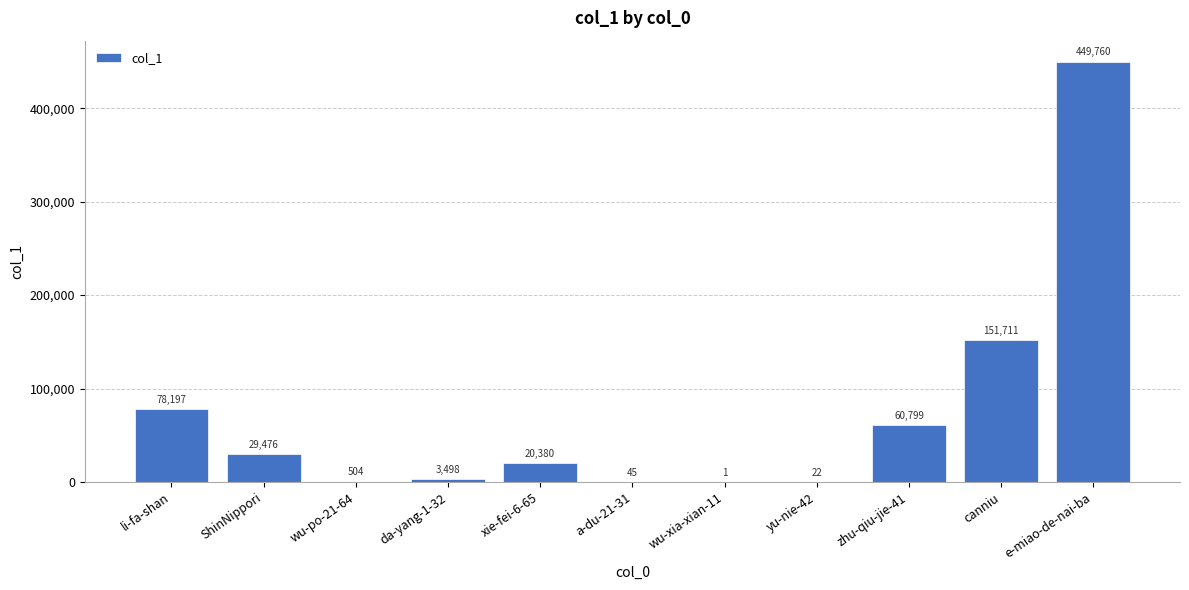

How many categories are shown in the chart?

11